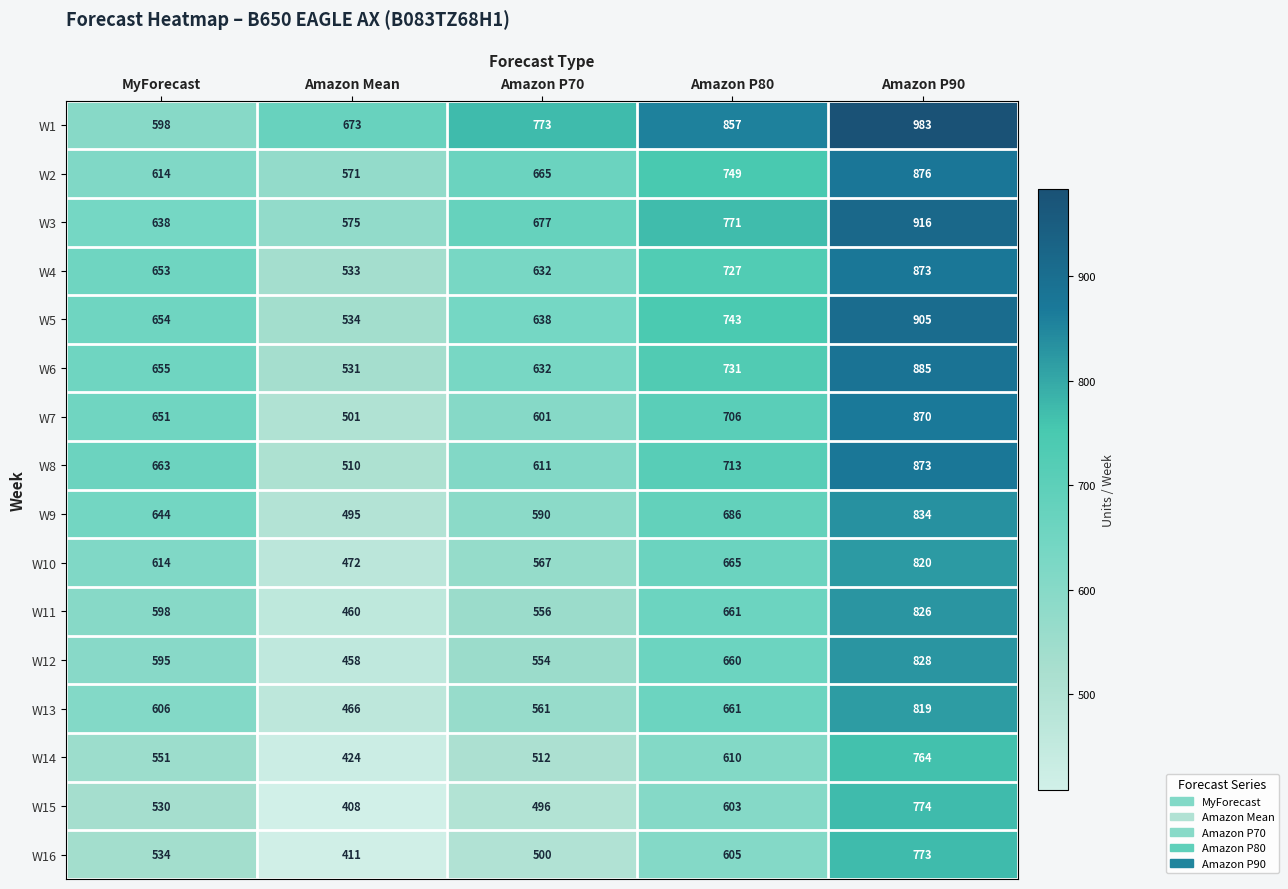

Rank the categories by W13 value from highest to lowest.

Amazon P90, Amazon P80, MyForecast, Amazon P70, Amazon Mean